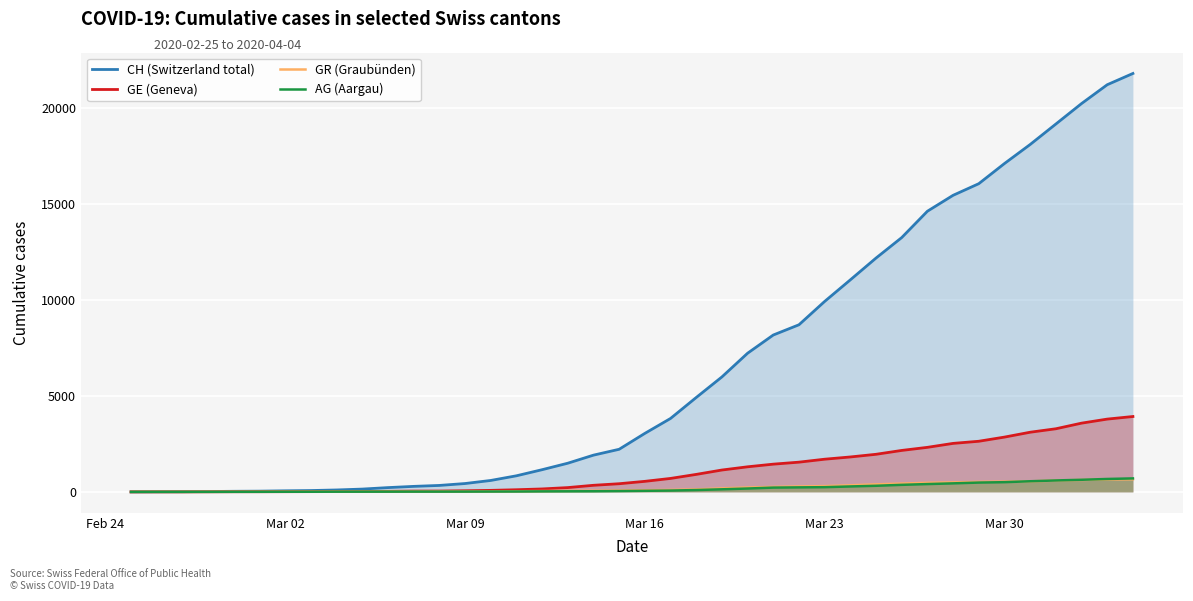

Which series has the largest total across all categories?

CH (Switzerland total)